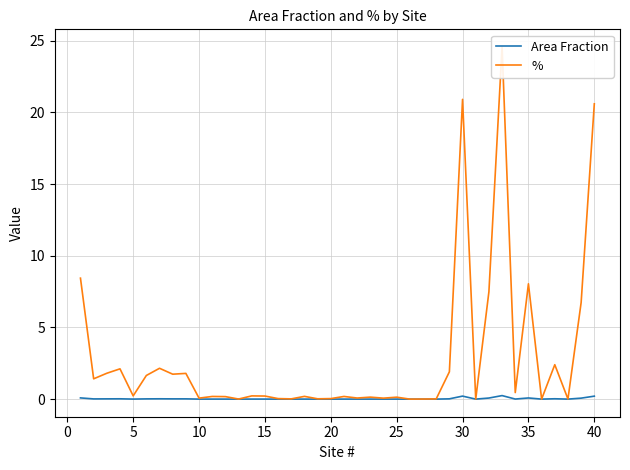

True or false: % and Area Fraction cross at least once.

False